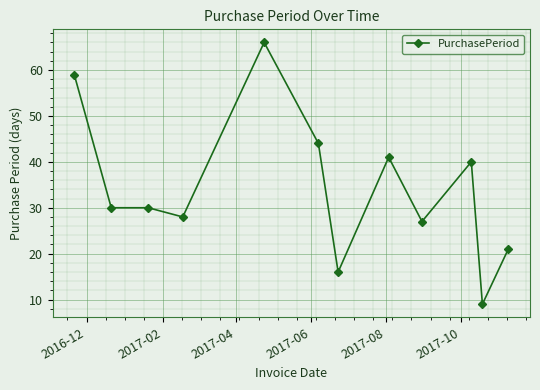

What is the maximum value shown in the chart?

66